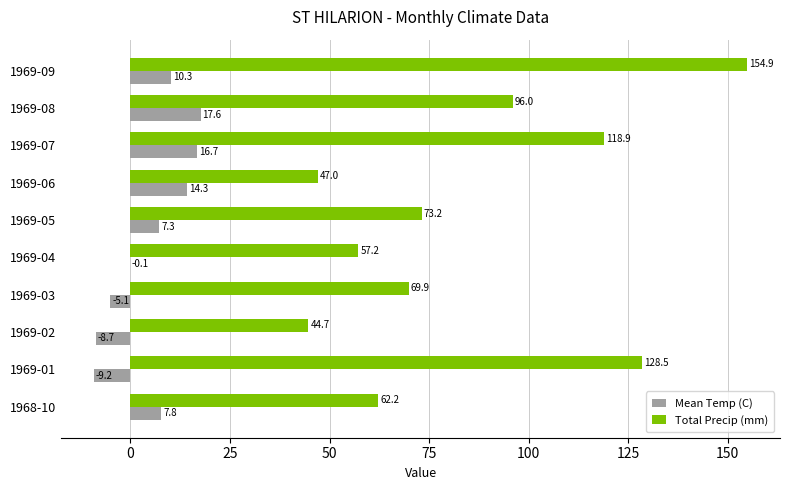

How many series are shown in this chart?

2